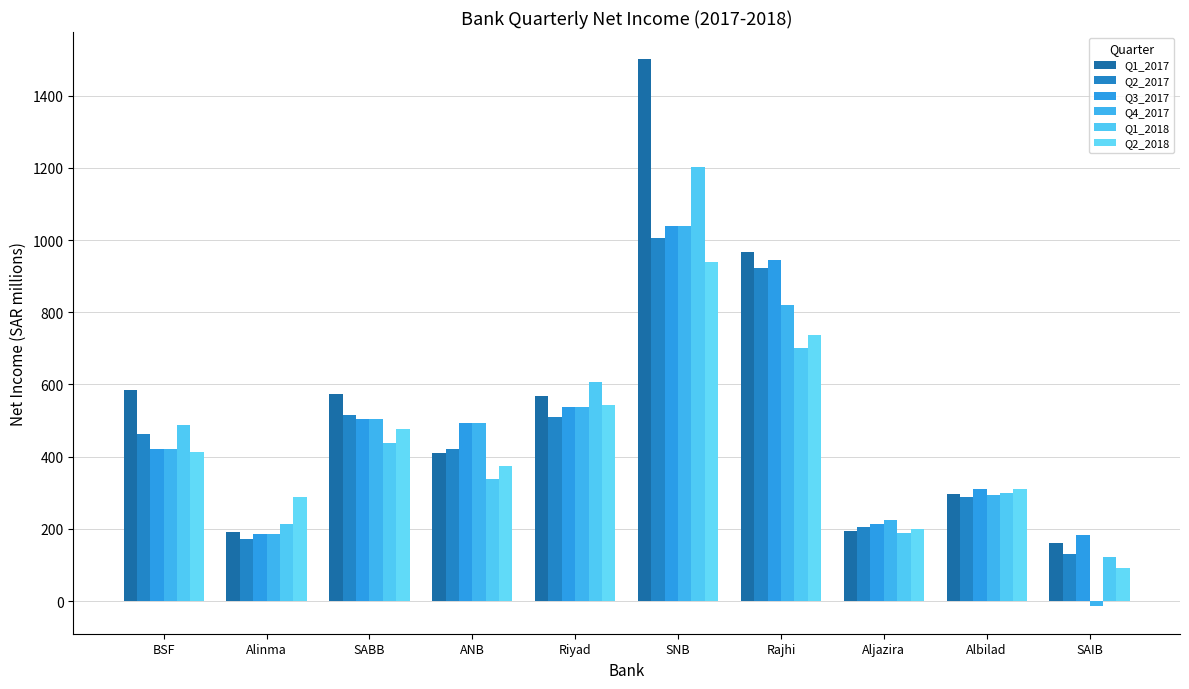

How many bars are there in total?

60